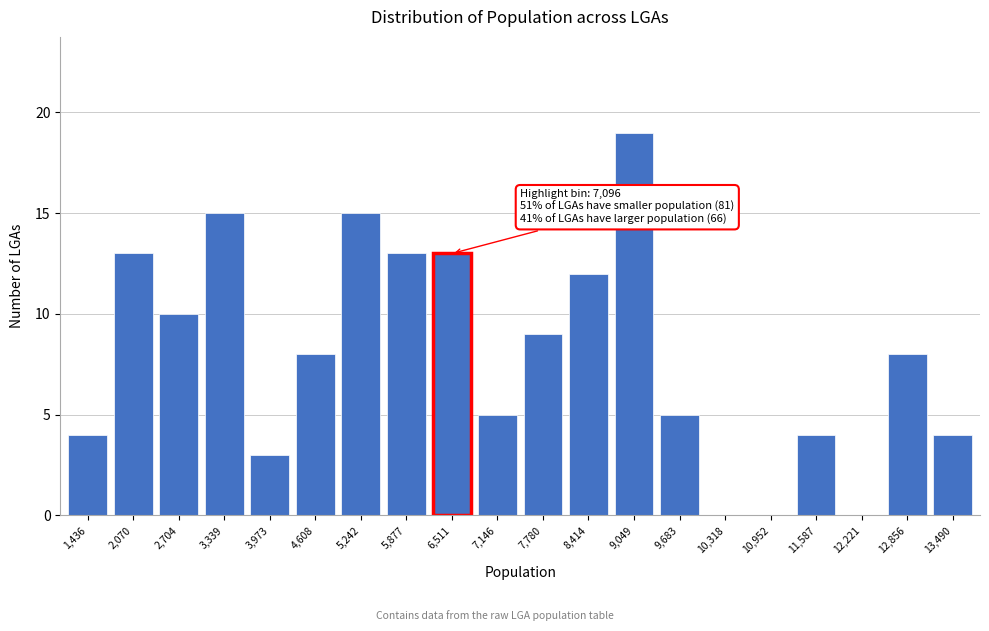

Reading right to left, transcribe all the data shown in this chart.

13,490=4	12,856=8	12,221=0	11,587=4	10,952=0	10,318=0	9,683=5	9,049=19	8,414=12	7,780=9	7,146=5	6,511=13	5,877=13	5,242=15	4,608=8	3,973=3	3,339=15	2,704=10	2,070=13	1,436=4